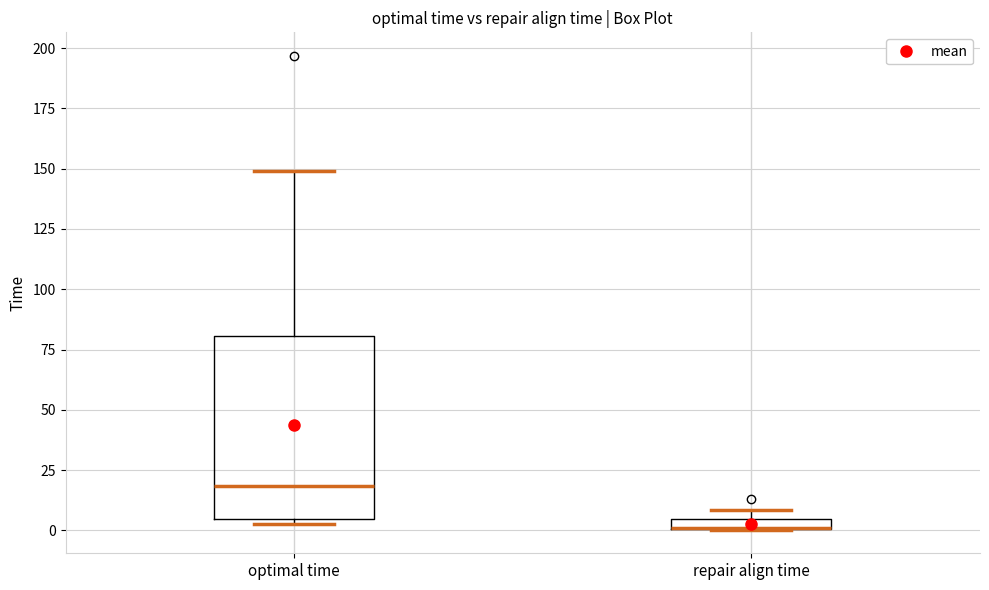

Where is the upper edge of the box for repair align time on the y-axis? The values are not printed on the chart, so give them approximately, as read against the axis.

5